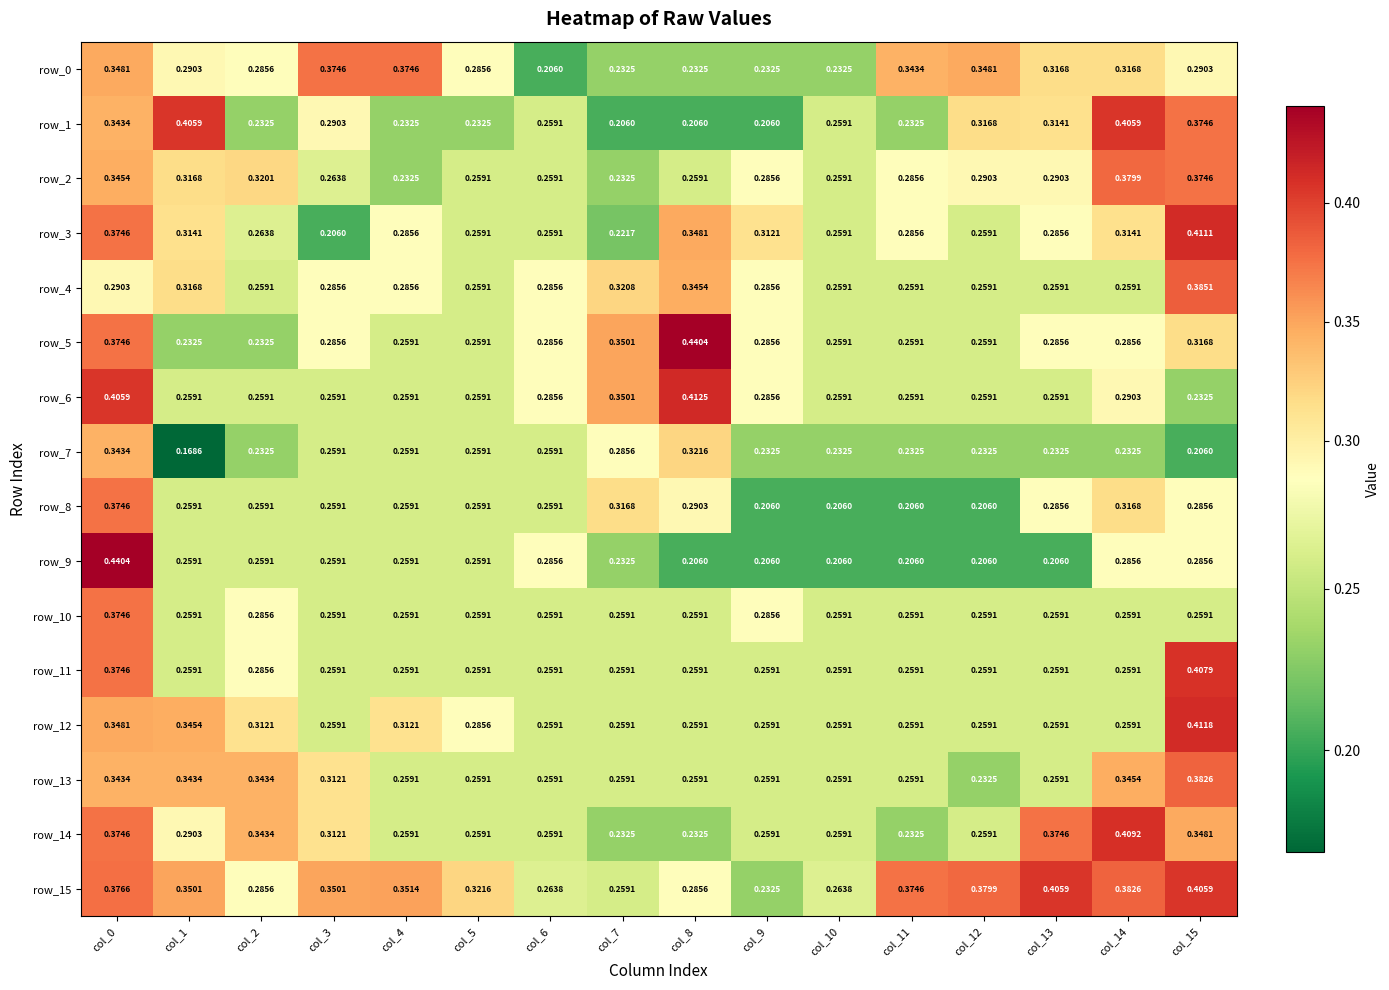

At how many categories does at least one series exceed 0?

16